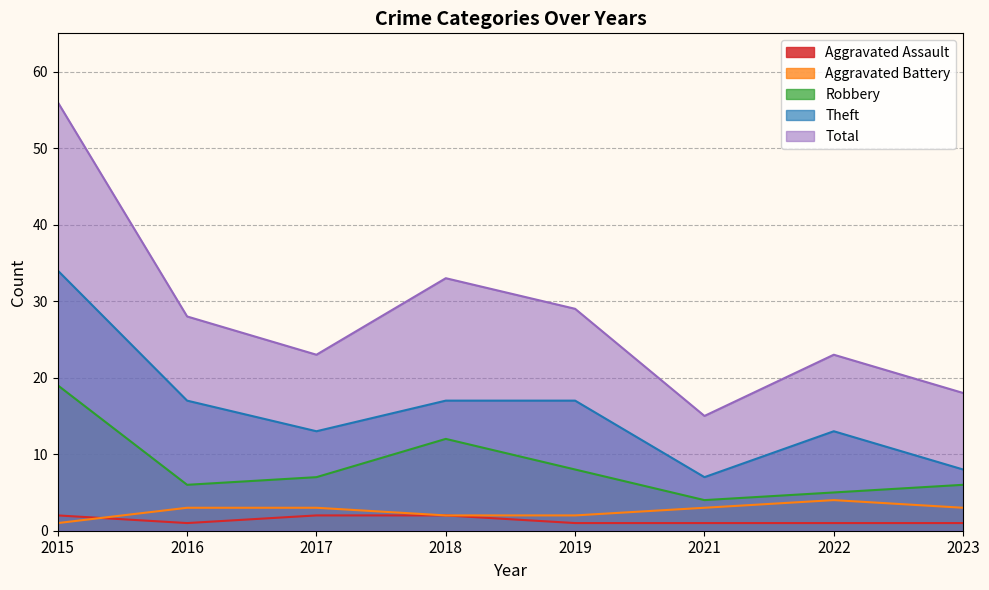

What is the value of the Total point at the 3rd from the left?

23